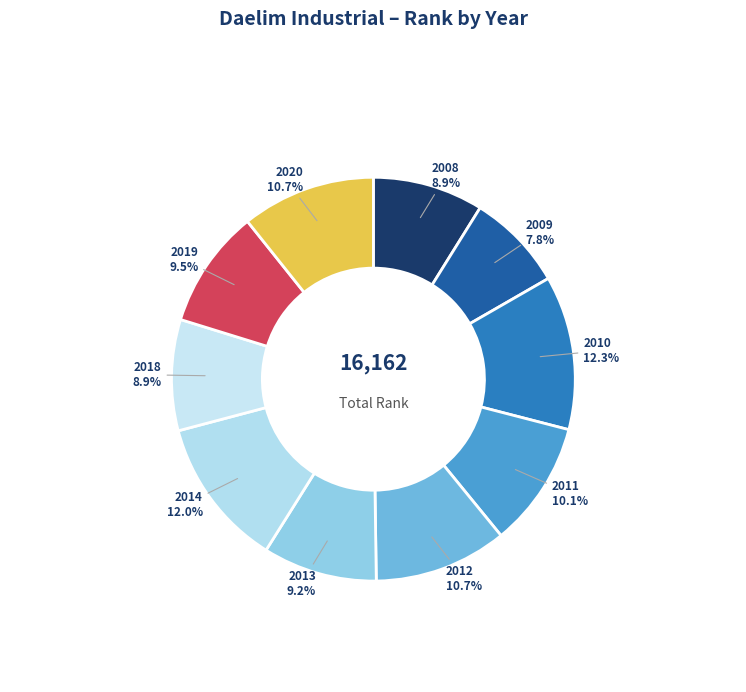

To the nearest percent, what portion does 2009 represent?

8%